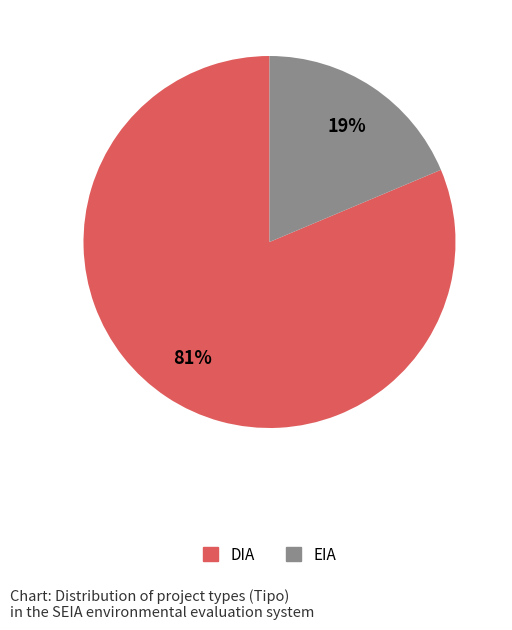

To the nearest percent, what is the combined percentage of DIA and EIA?

100%